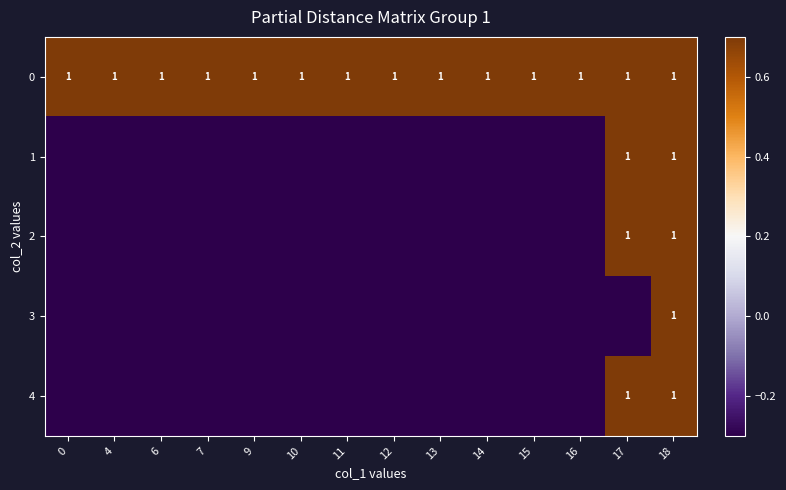

Reading right to left, list all the values displayed in this chart.

row_0: 18=0.7	17=0.7	16=0.7	15=0.7	14=0.7	13=0.7	12=0.7	11=0.7	10=0.7	9=0.7	7=0.7	6=0.7	4=0.7	0=0.7
row_1: 18=0.7	17=0.7	16=-0.3	15=-0.3	14=-0.3	13=-0.3	12=-0.3	11=-0.3	10=-0.3	9=-0.3	7=-0.3	6=-0.3	4=-0.3	0=-0.3
row_2: 18=0.7	17=0.7	16=-0.3	15=-0.3	14=-0.3	13=-0.3	12=-0.3	11=-0.3	10=-0.3	9=-0.3	7=-0.3	6=-0.3	4=-0.3	0=-0.3
row_3: 18=0.7	17=-0.3	16=-0.3	15=-0.3	14=-0.3	13=-0.3	12=-0.3	11=-0.3	10=-0.3	9=-0.3	7=-0.3	6=-0.3	4=-0.3	0=-0.3
row_4: 18=0.7	17=0.7	16=-0.3	15=-0.3	14=-0.3	13=-0.3	12=-0.3	11=-0.3	10=-0.3	9=-0.3	7=-0.3	6=-0.3	4=-0.3	0=-0.3